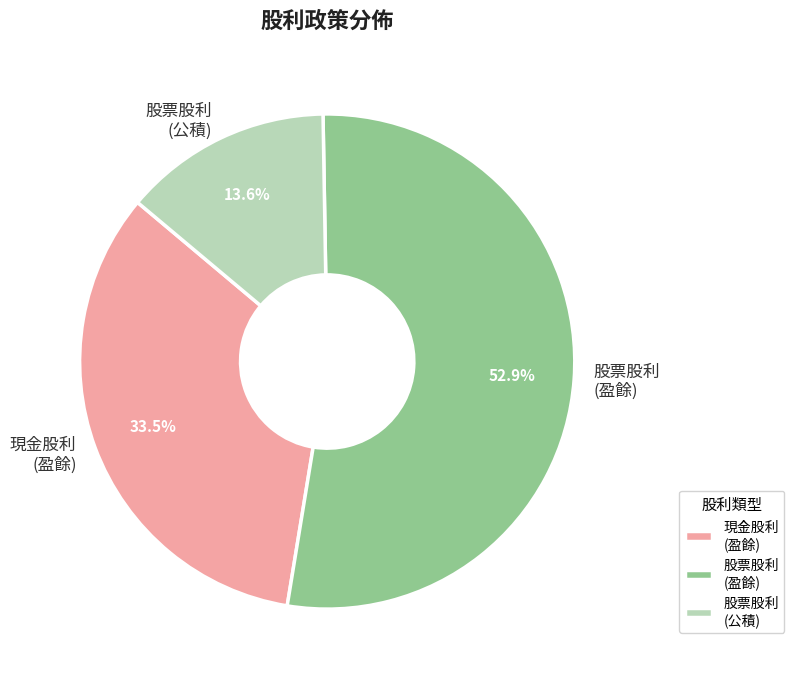

Is there a majority slice in this chart?

Yes